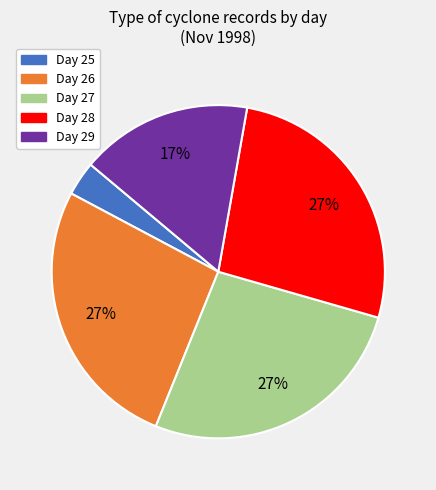

To the nearest percent, what is the average slice percentage?

20%